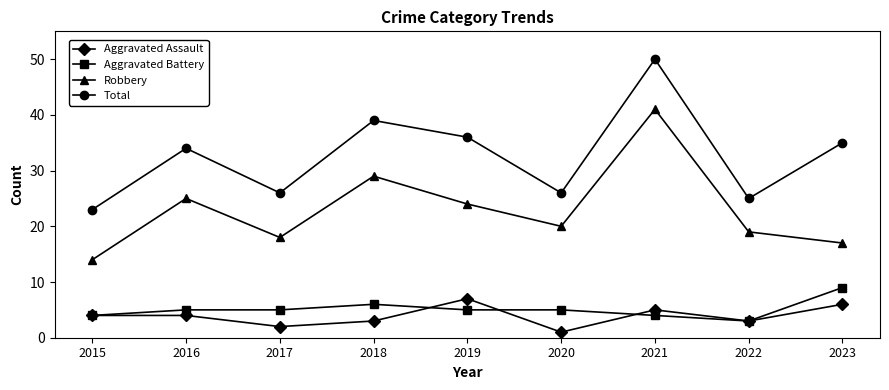

True or false: Robbery and Aggravated Battery intersect in this chart.

False